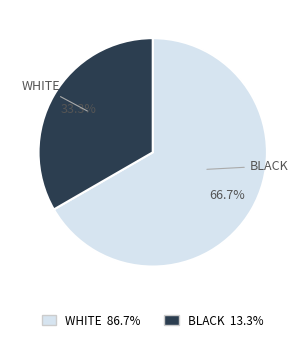

Is there any slice that represents more than half of the pie?

Yes